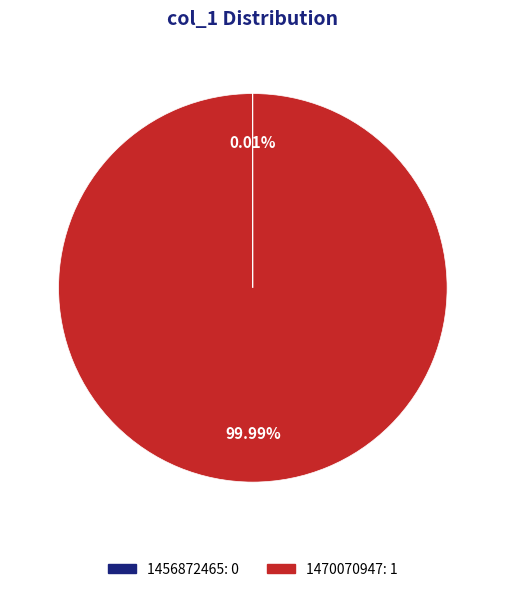

Is there a majority slice in this chart?

Yes